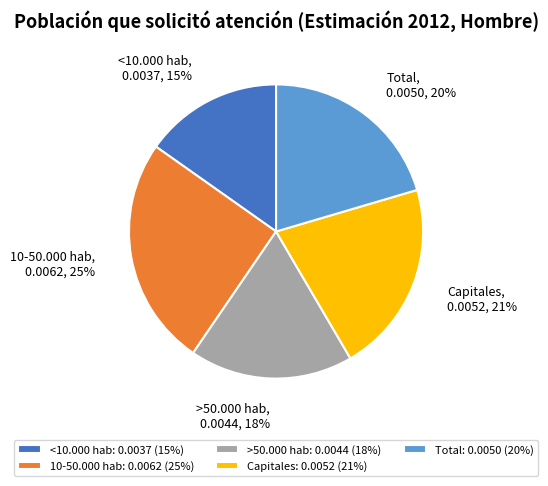

Is there any slice that represents more than half of the pie?

No